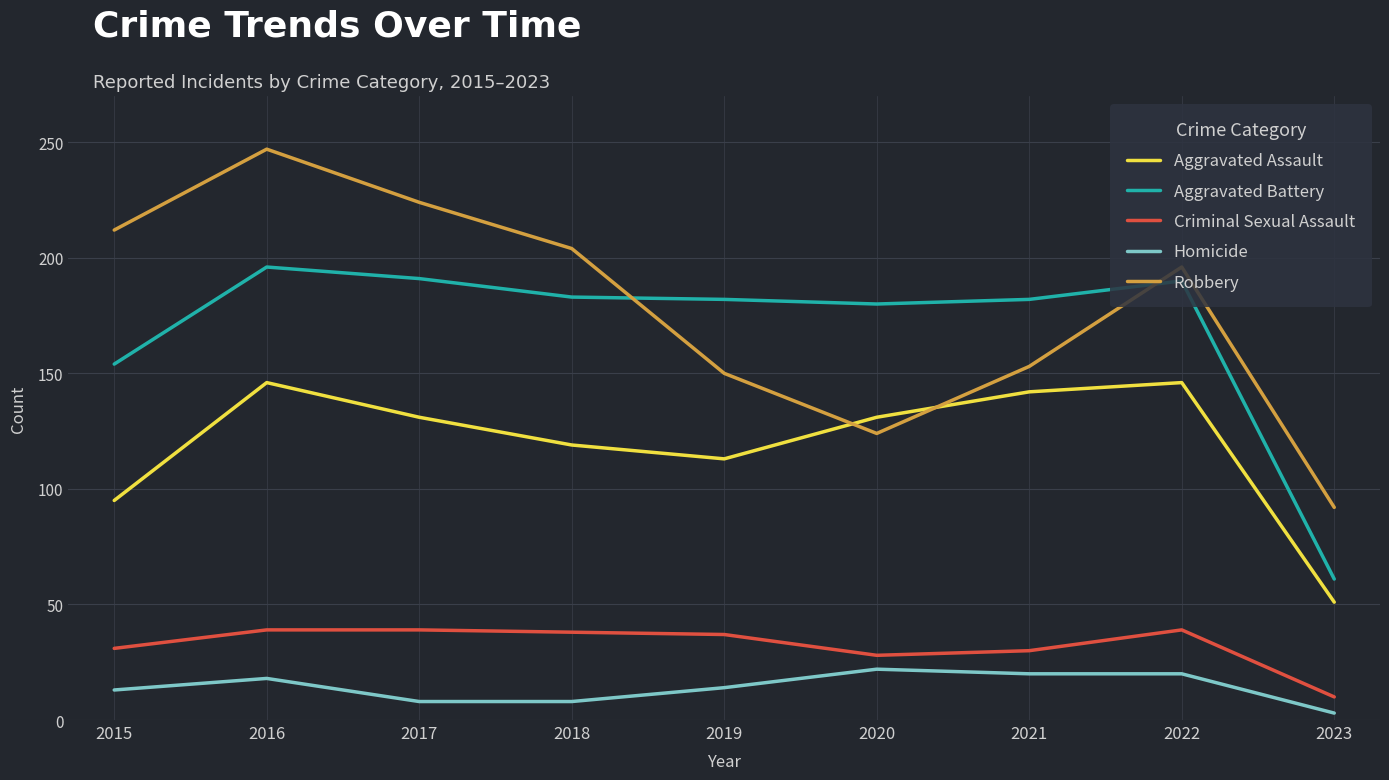

What is the maximum value shown in the chart?

247